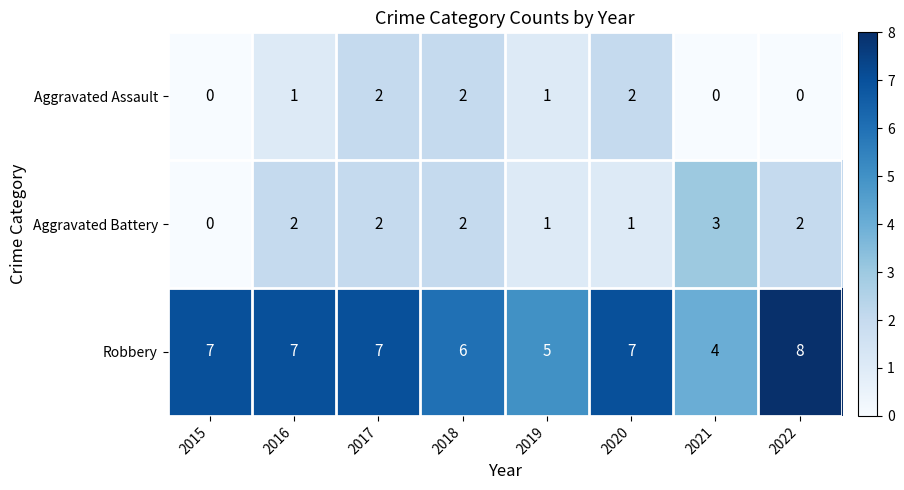

Reading left to right, extract all data points from this chart.

Aggravated Assault: 0	1	2	2	1	2	0	0
Aggravated Battery: 0	2	2	2	1	1	3	2
Robbery: 7	7	7	6	5	7	4	8